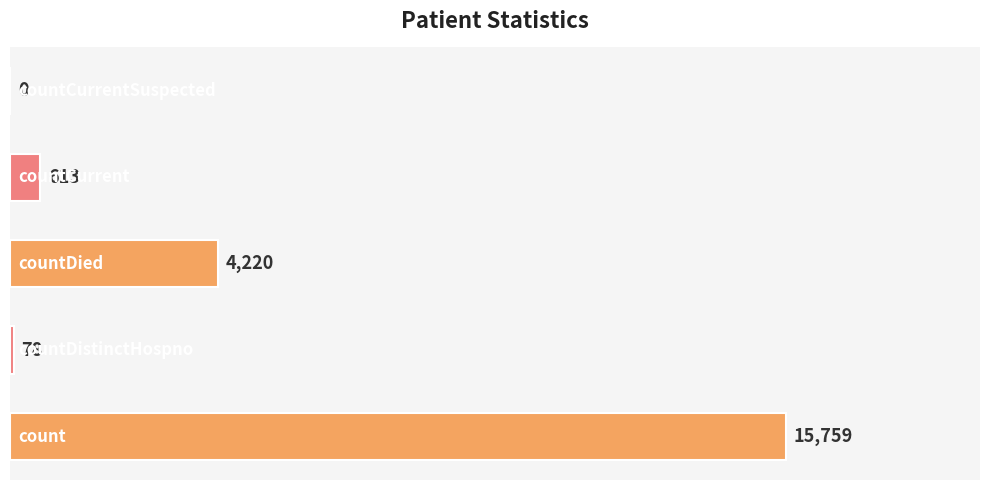

What is the greatest value displayed?

15759